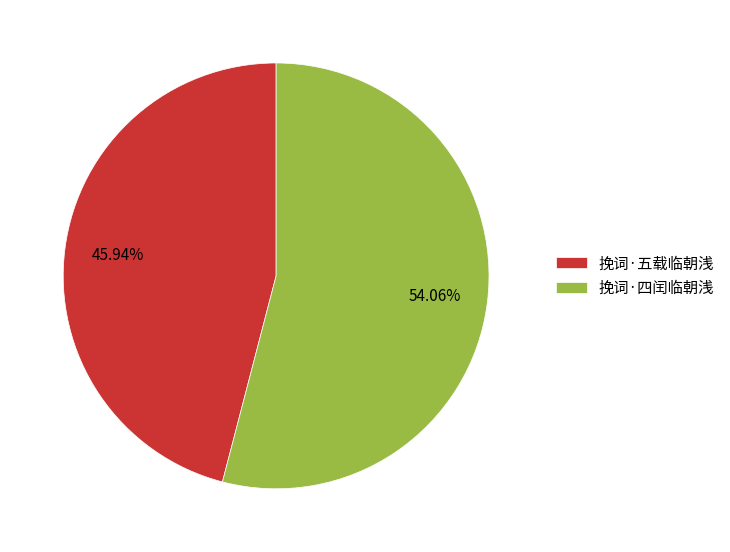

Approximately how many times larger is the value at 挽词·五载临朝浅 compared to 挽词·四闰临朝浅?

0.8